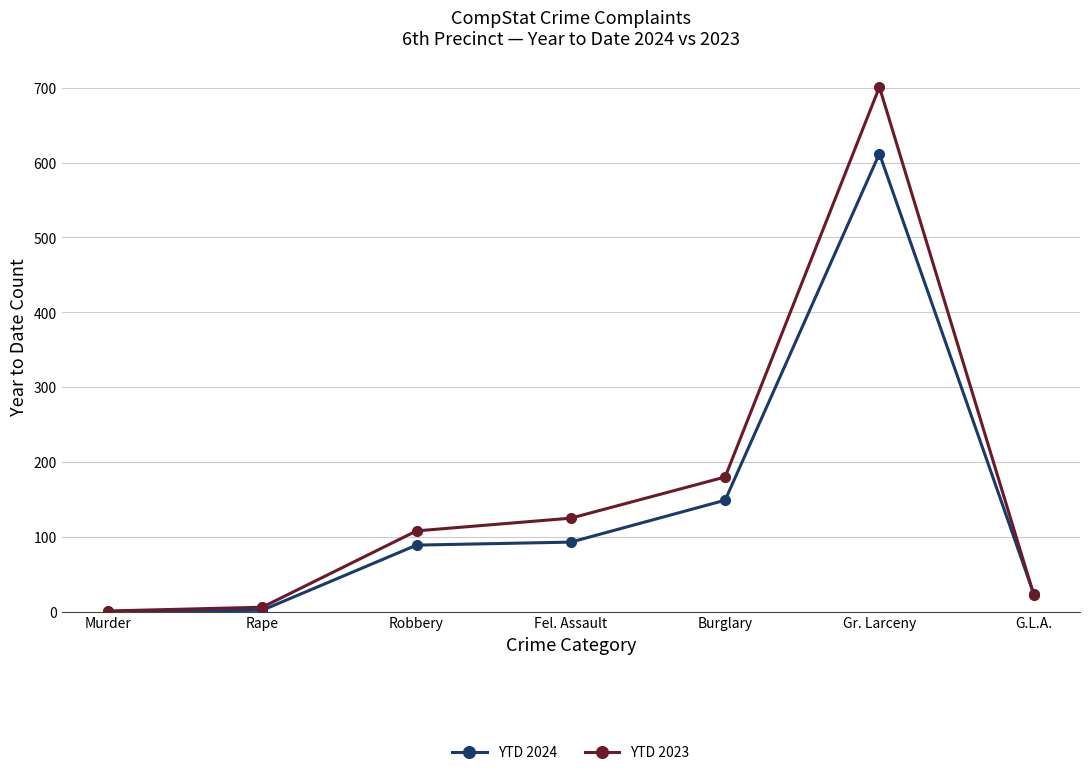

At which label is YTD 2023 closest to 351?

Burglary